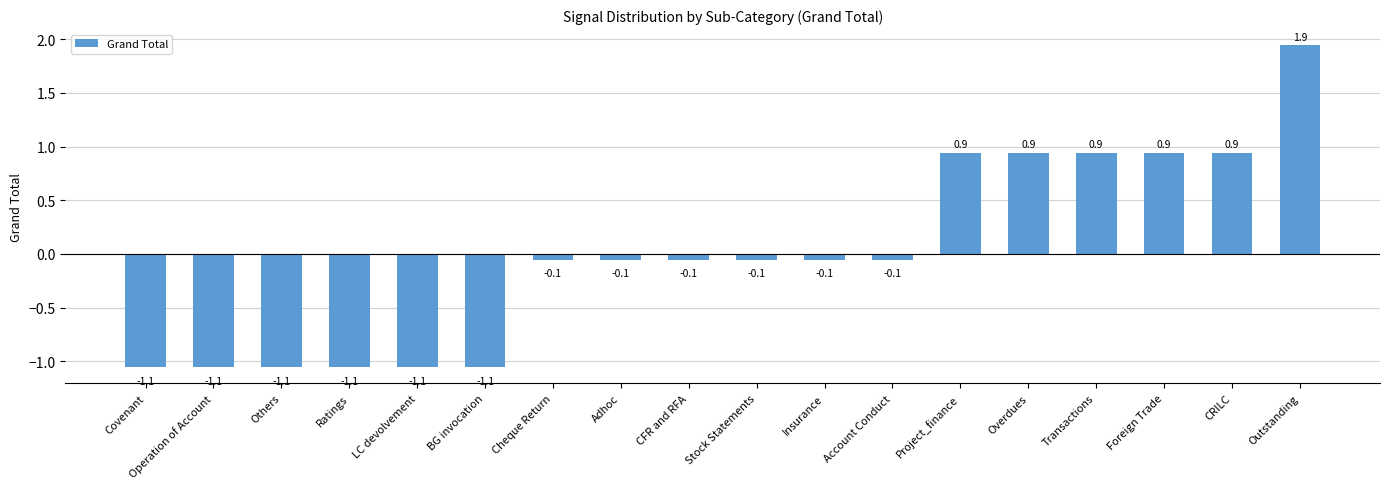

Reading left to right, what are all the values shown in this chart?

Covenant=-1.1	Operation of Account=-1.1	Others=-1.1	Ratings=-1.1	LC devolvement=-1.1	BG invocation=-1.1	Cheque Return=-0.1	Adhoc=-0.1	CFR and RFA=-0.1	Stock Statements=-0.1	Insurance=-0.1	Account Conduct=-0.1	Project_finance=0.9	Overdues=0.9	Transactions=0.9	Foreign Trade=0.9	CRILC=0.9	Outstanding=1.9